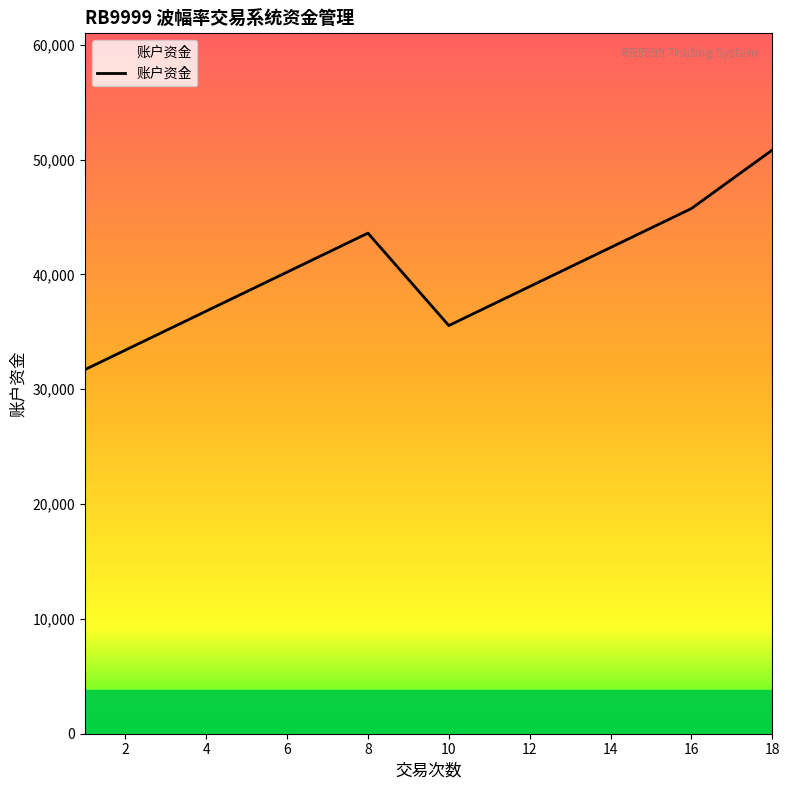

What is the greatest value displayed?

50829.9